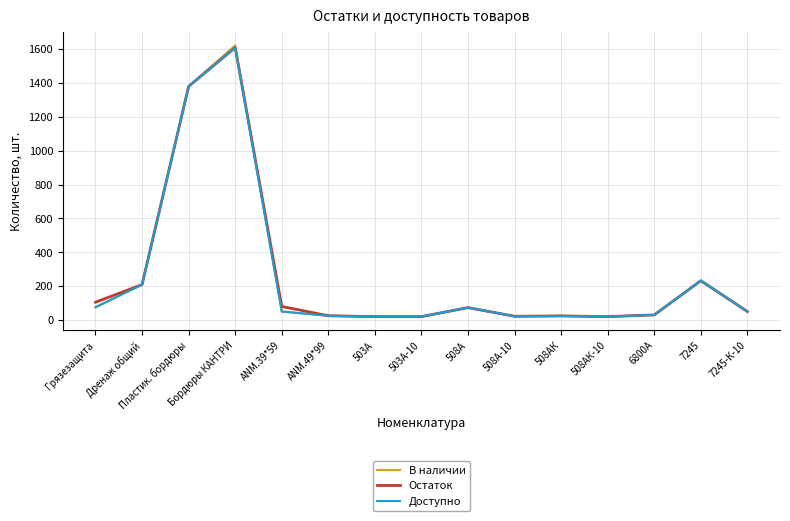

At which category is the sum across all series the highest?

Бордюры КАНТРИ